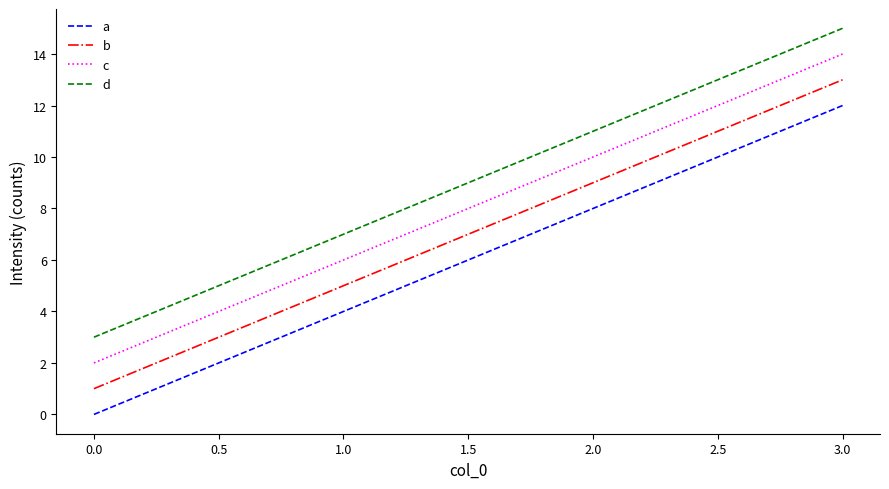

True or false: a and d cross at least once.

False